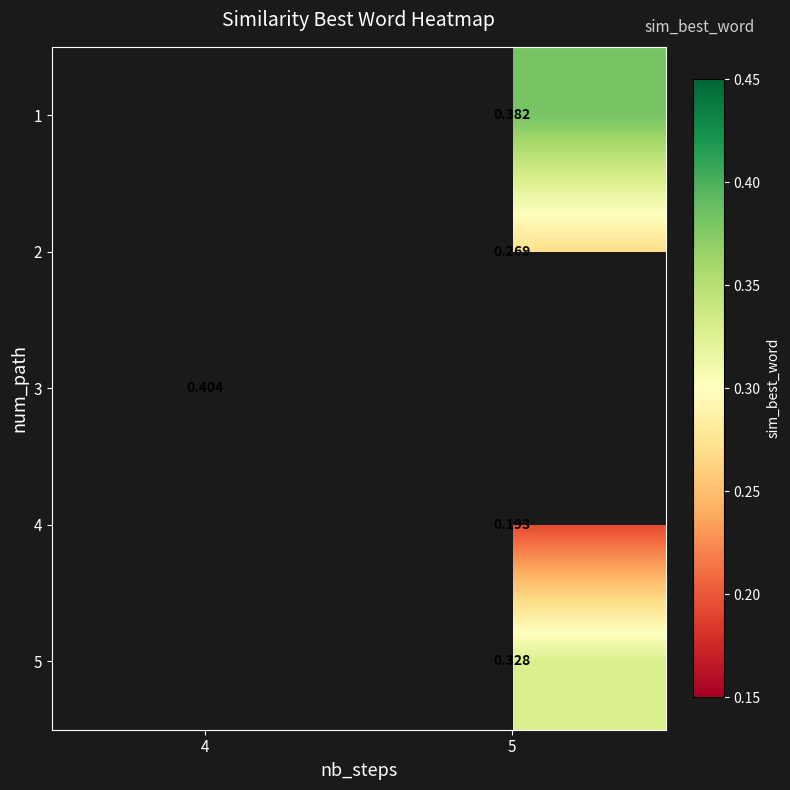

What is the greatest value displayed?

0.4